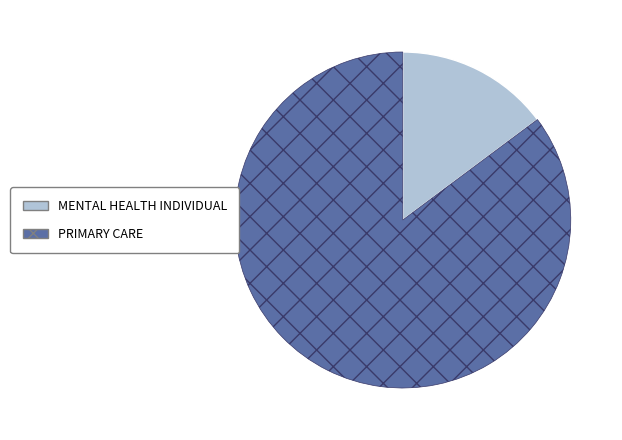

What is the ratio of the value at PRIMARY CARE to the value at MENTAL HEALTH INDIVIDUAL?

5.8